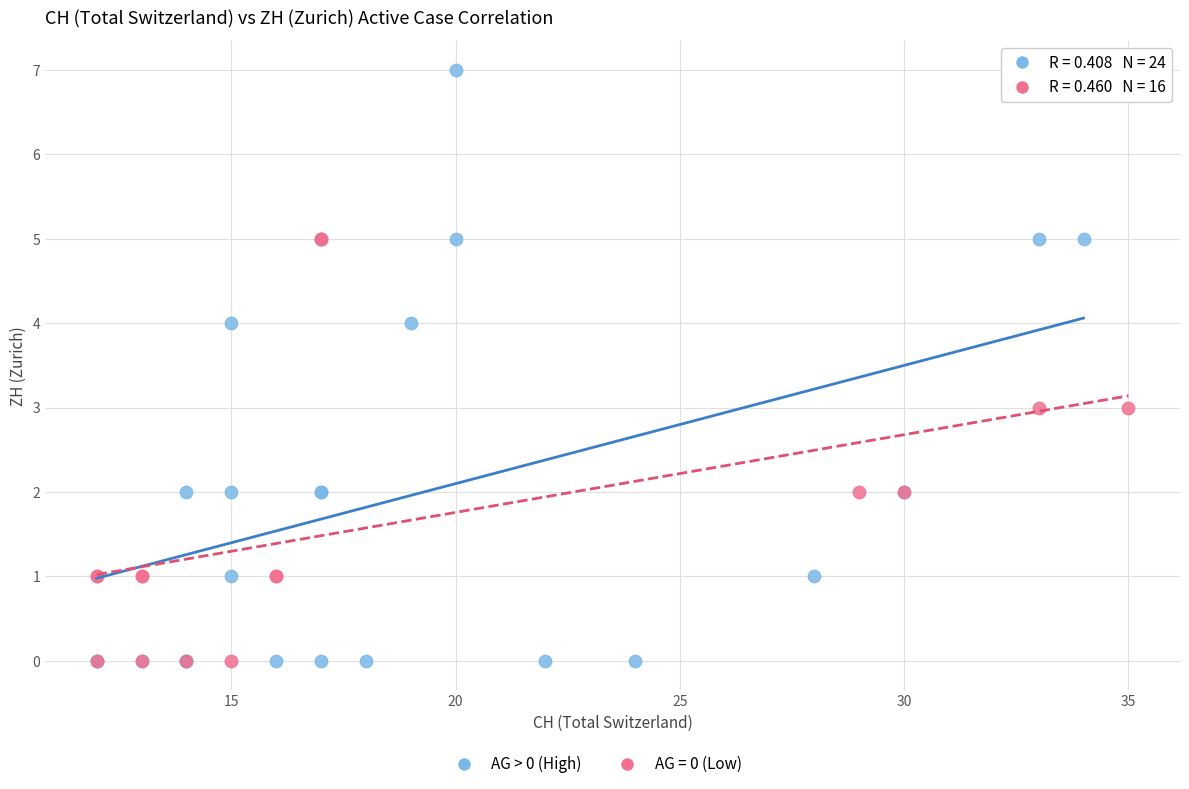

Which series reaches the maximum Y coordinate?

AG > 0 (High)